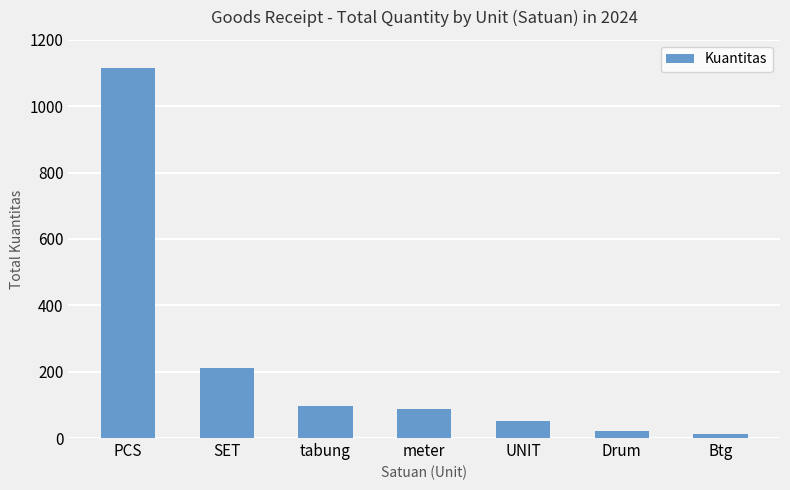

At which category does the chart reach its peak across all series?

PCS